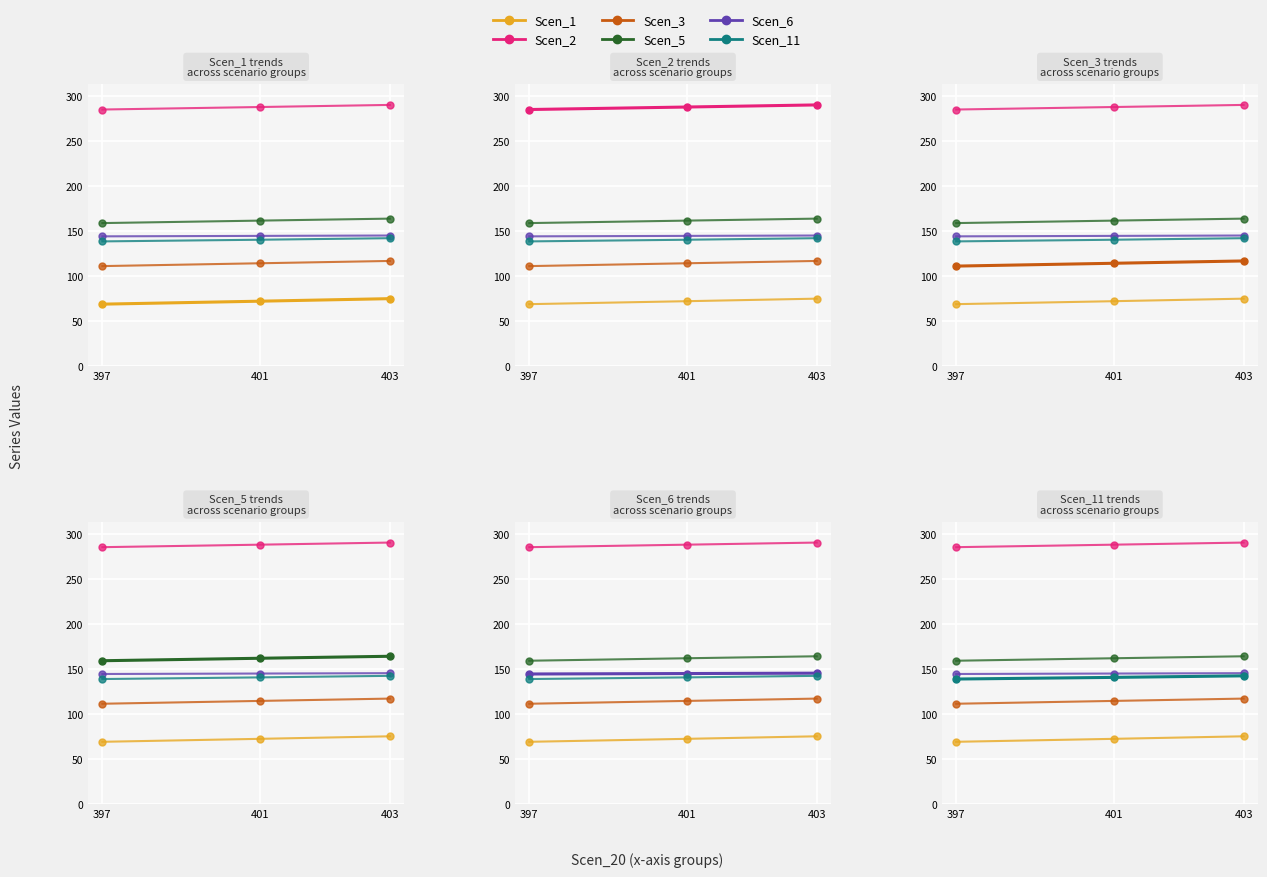

How many distinct data groups are displayed?

6